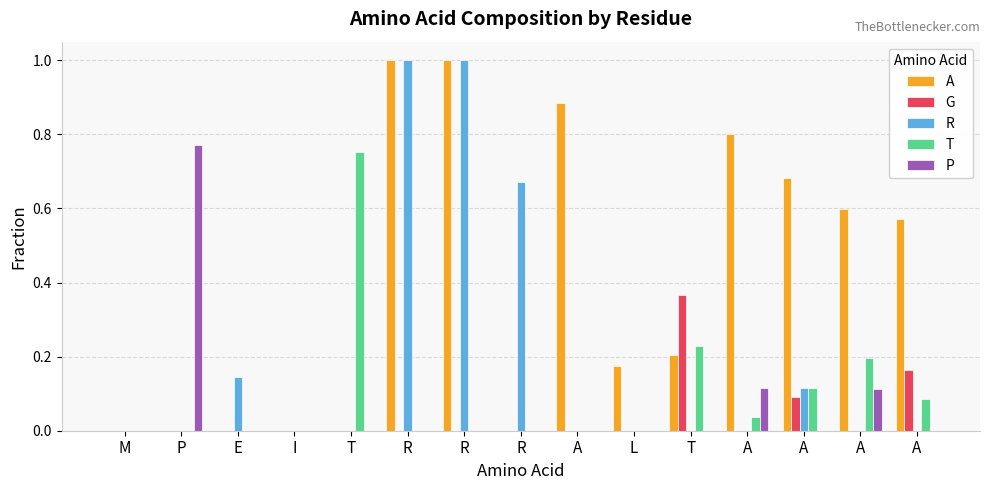

How many groups of bars are there?

15